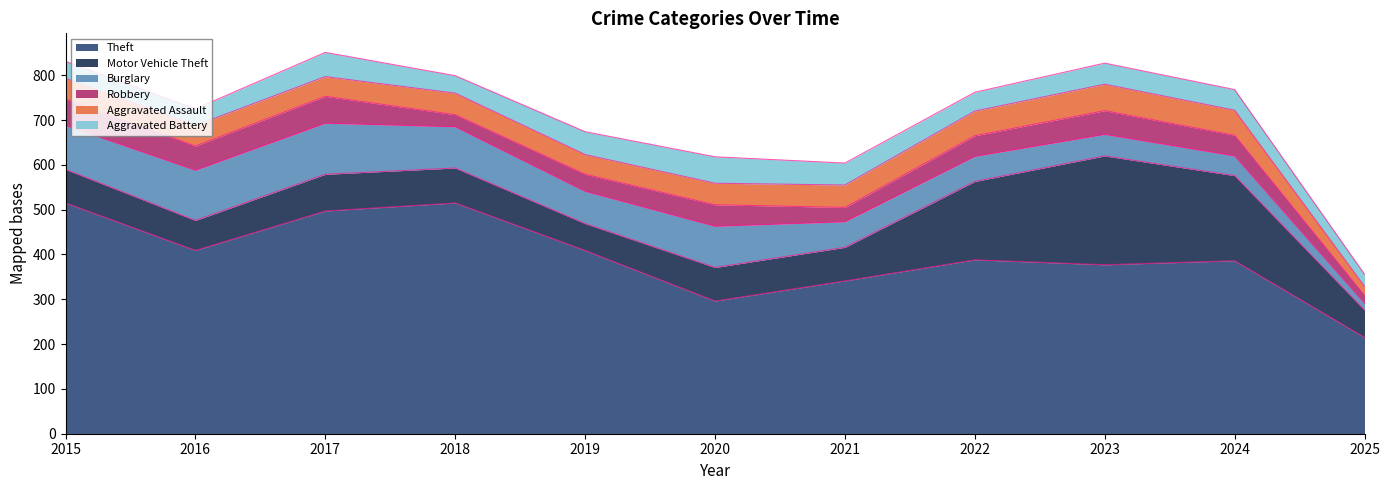

True or false: Aggravated Assault and Motor Vehicle Theft intersect in this chart.

False